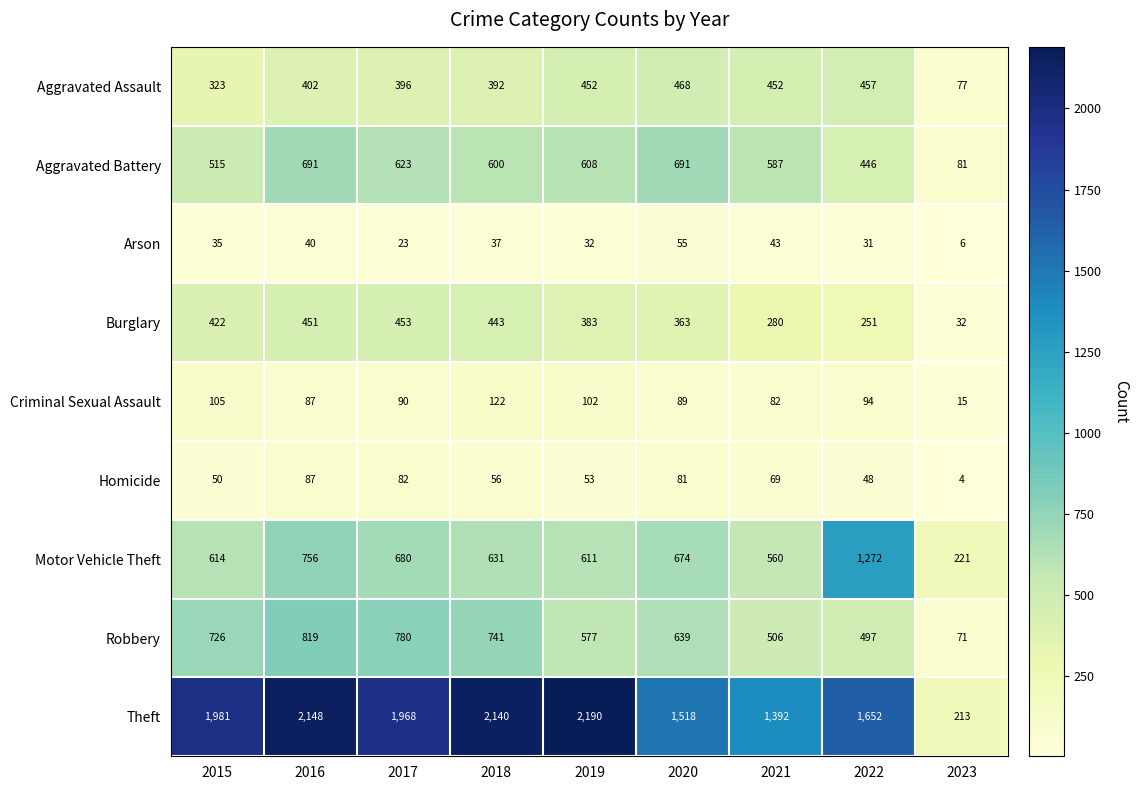

What is the sum of the Criminal Sexual Assault values at 2023 and 2018?

137